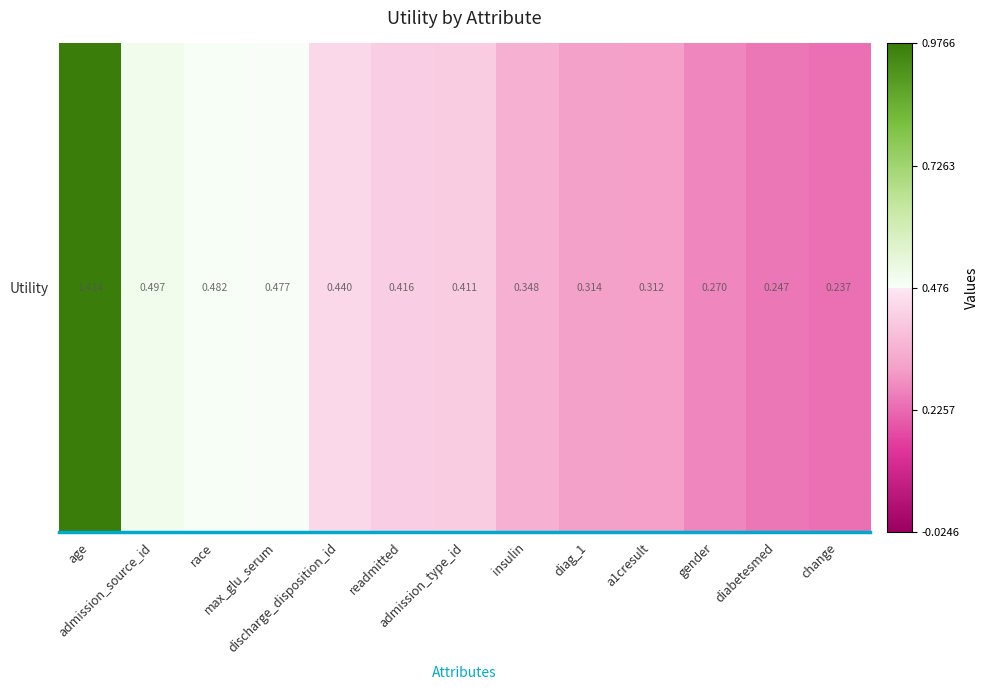

True or false: the data shows 1.4 at age.

True